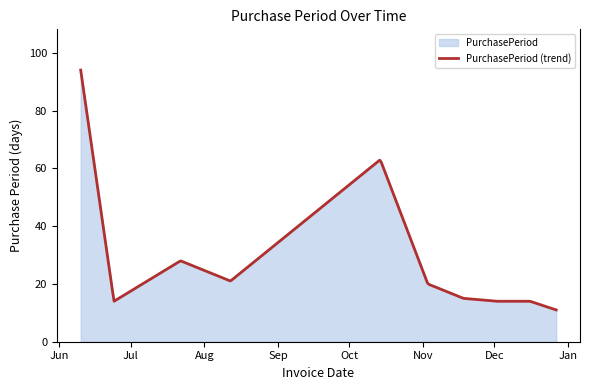

Rank the categories by value from highest to lowest.

2016-06-10, 2016-10-14, 2016-07-22, 2016-08-12, 2016-11-03, 2016-11-18, 2016-06-24, 2016-12-02, 2016-12-16, 2016-12-27